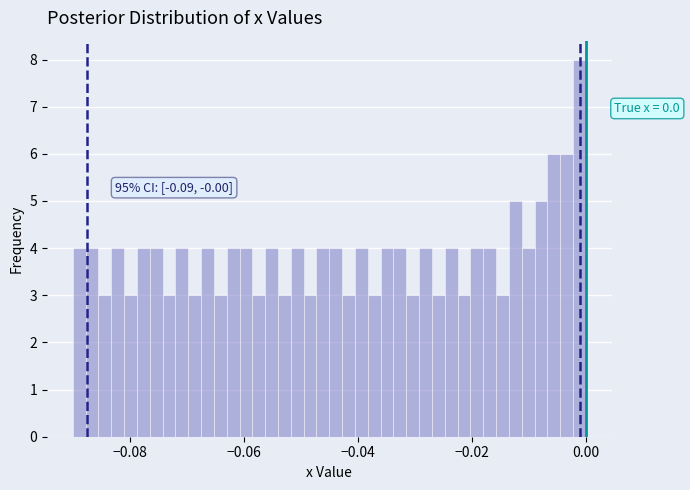

Read against the x-axis, roughly where is the centre of the tallest bar?

-0.002